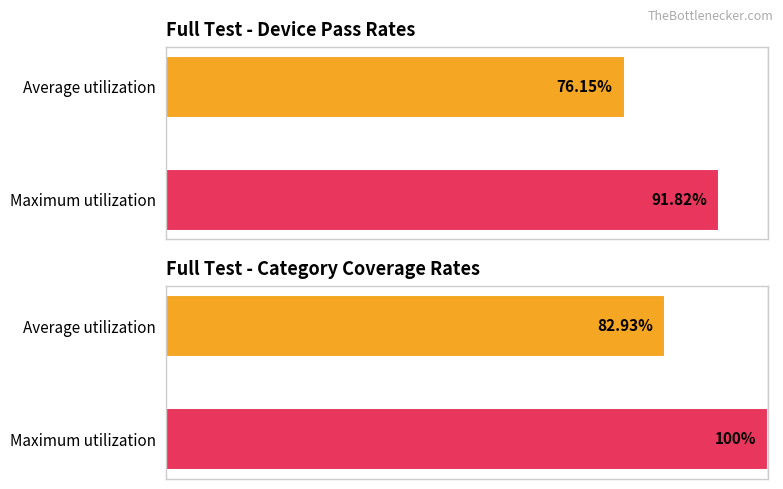

What is the difference between the maximum and minimum values?

17.1